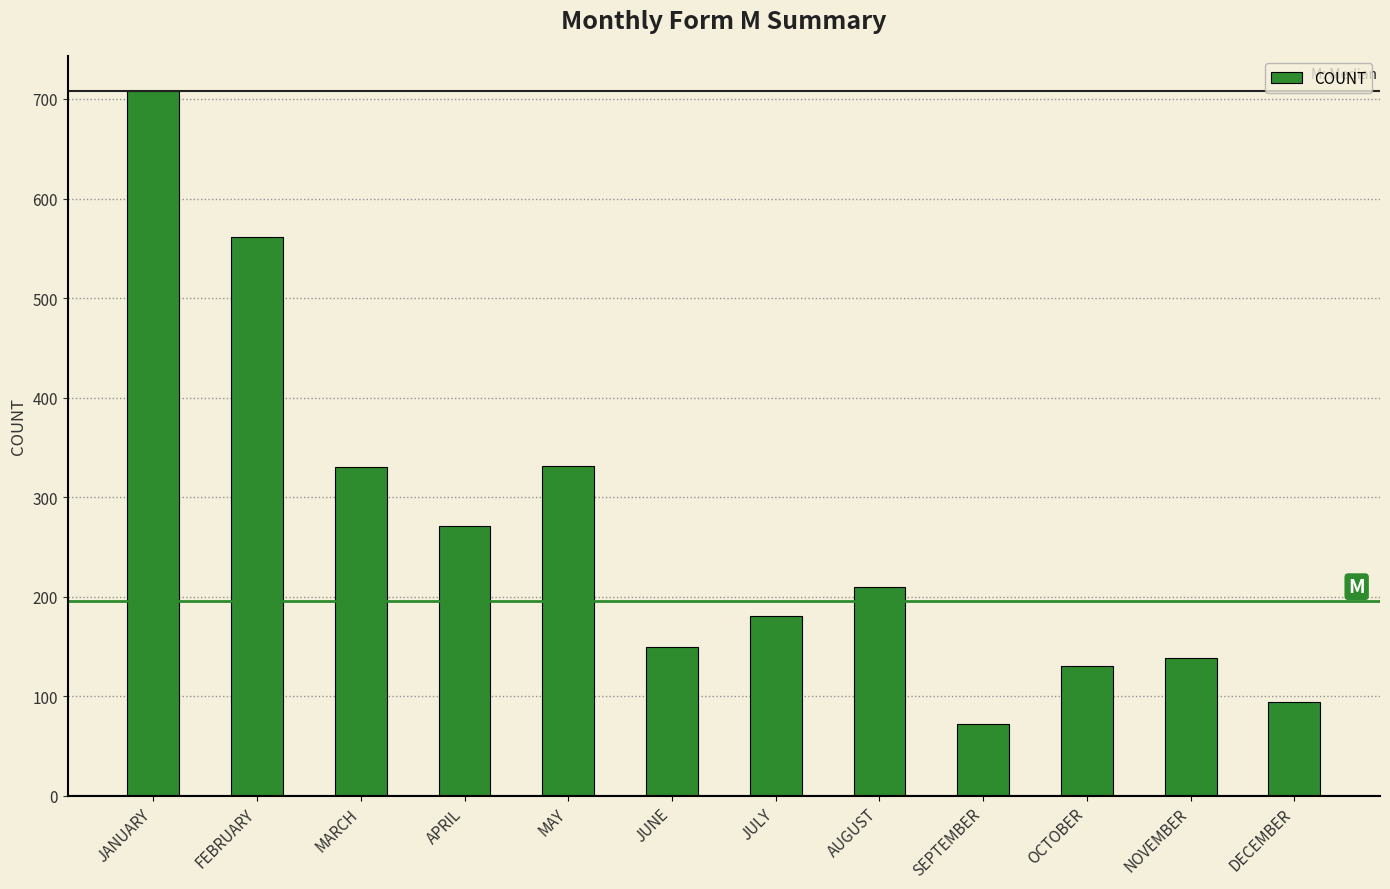

What is the maximum value shown in the chart?

708